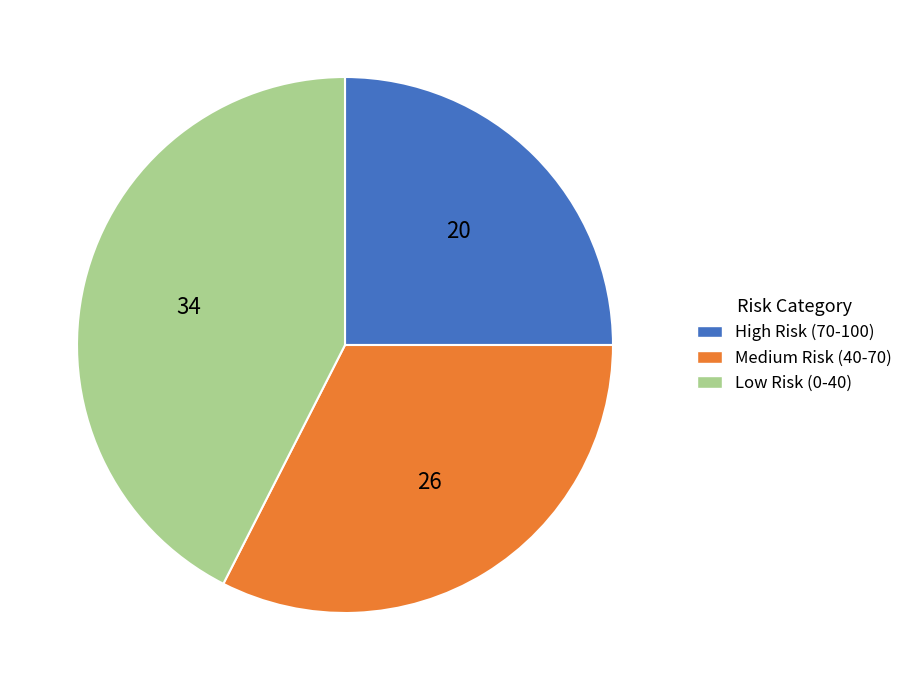

Rank the categories by value from highest to lowest.

Low Risk (0-40), Medium Risk (40-70), High Risk (70-100)